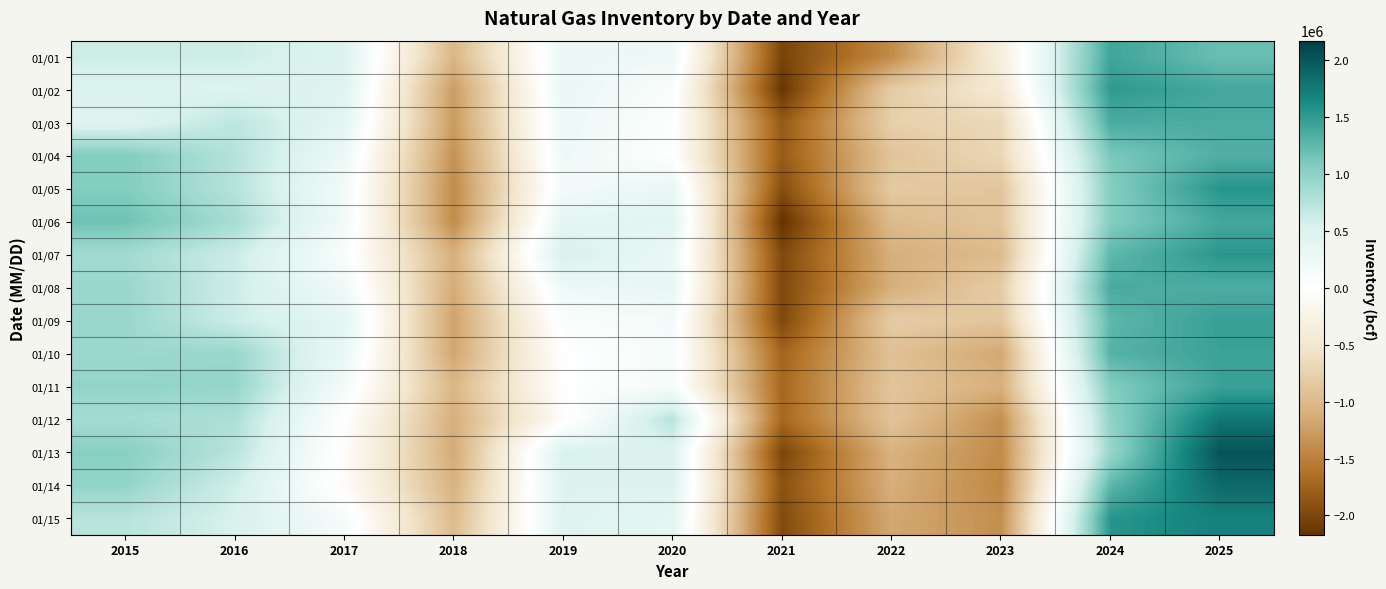

Which label corresponds to the smallest value in the chart?

2021